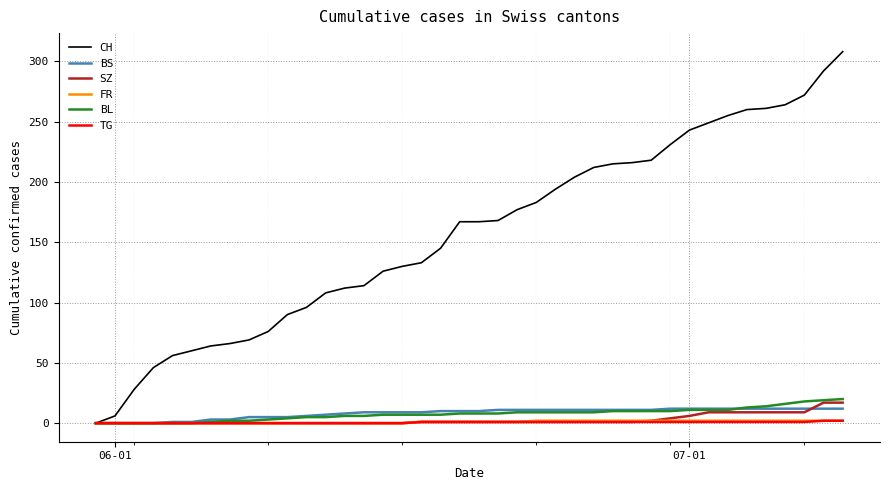

Which series has the widest spread of values?

CH